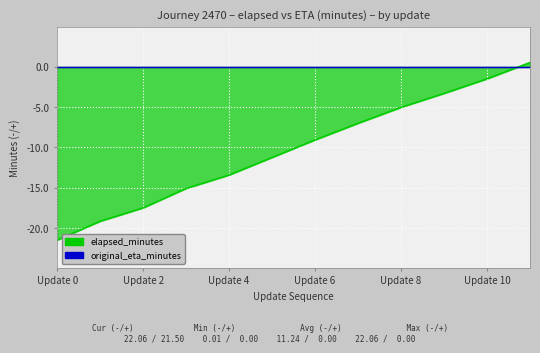

Reading right to left, list all the values displayed in this chart.

0.6	-1.5	-3.3	-5.0	-7.0	-9.1	-11.2	-13.4	-15.1	-17.5	-19.1	-21.5